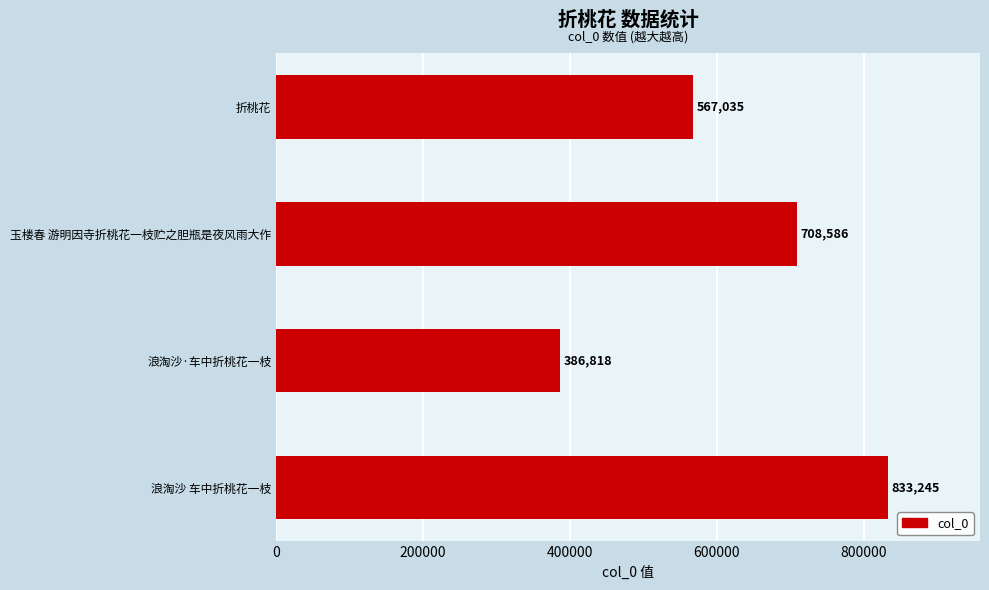

The value at 玉楼春 游明因寺折桃花一枝贮之胆瓶是夜风雨大作 is 708586. True or false?

True